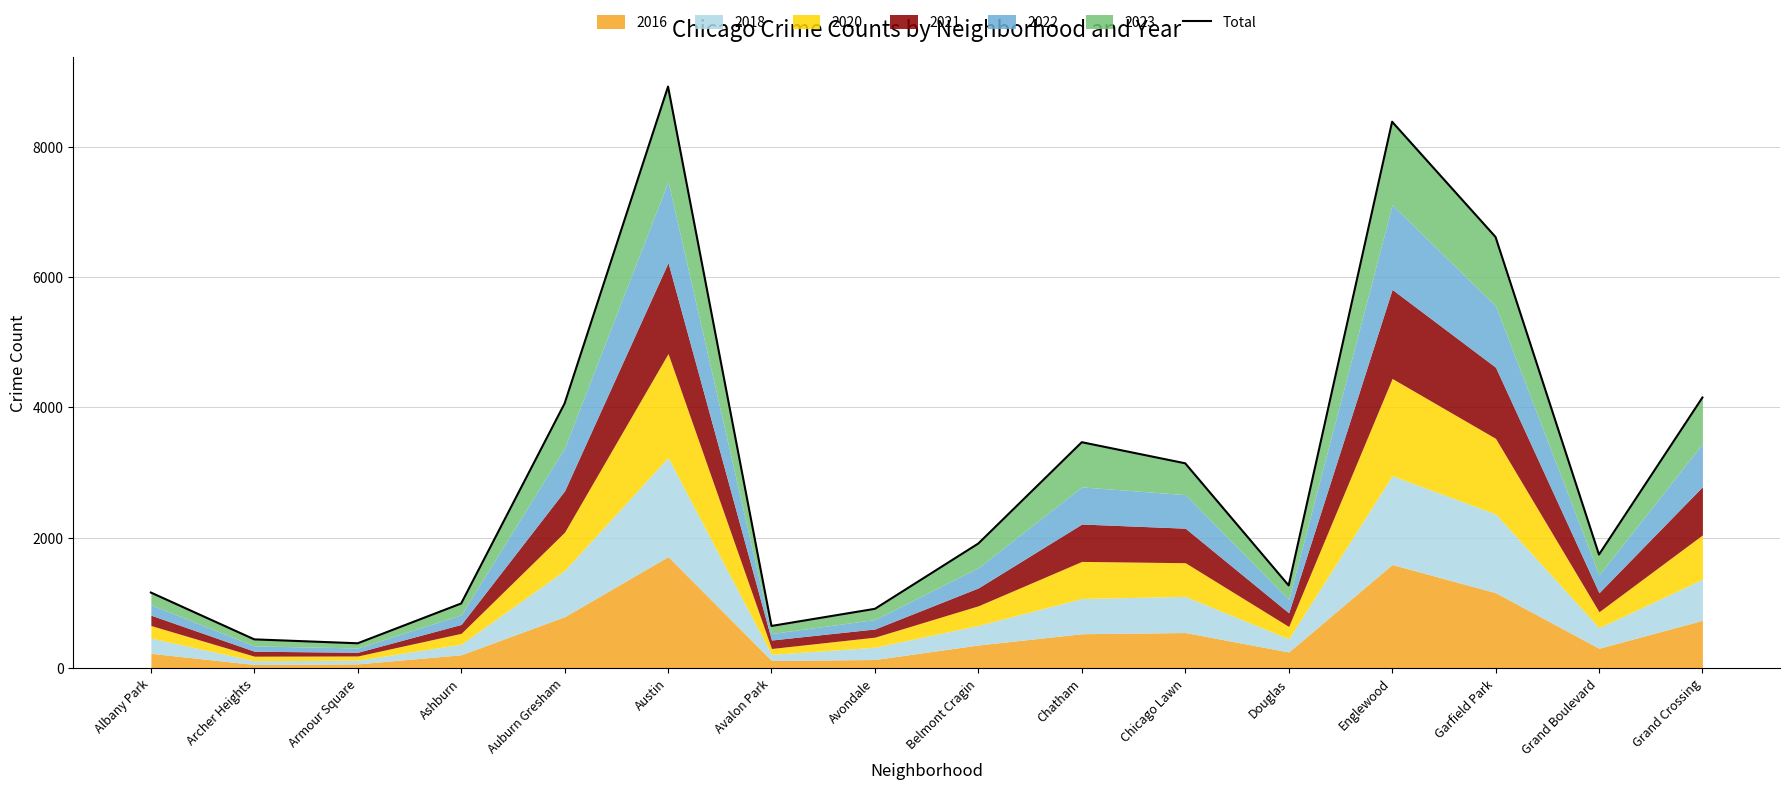

What position from the left is Avalon Park?

7